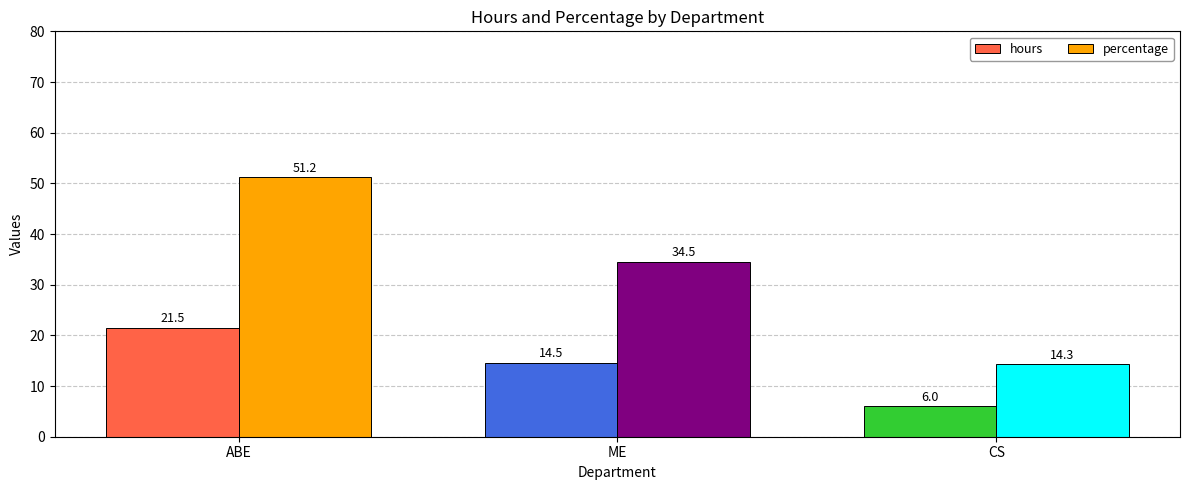

True or false: percentage has a value of 46.1 at ME.

False